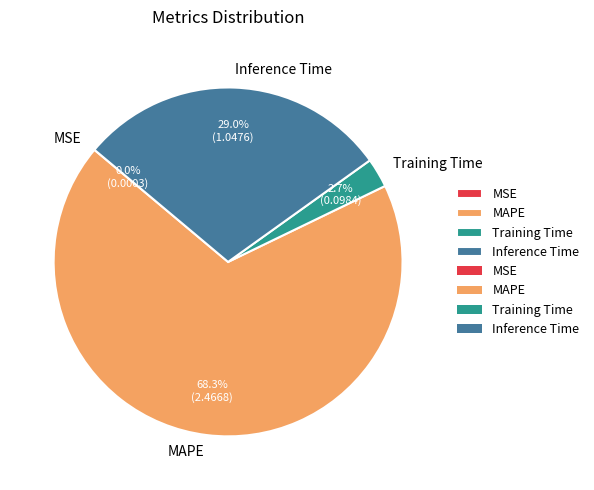

Is Inference Time the majority of the pie?

No